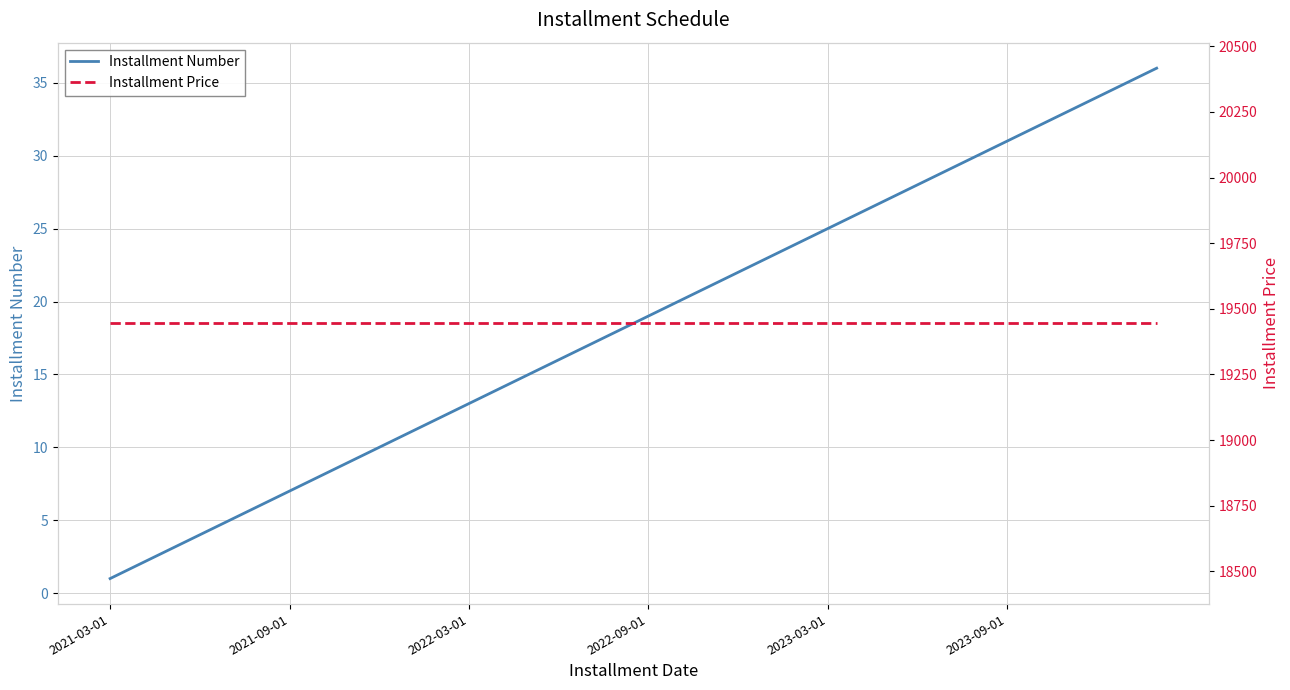

True or false: Installment Number and Installment Price intersect in this chart.

False